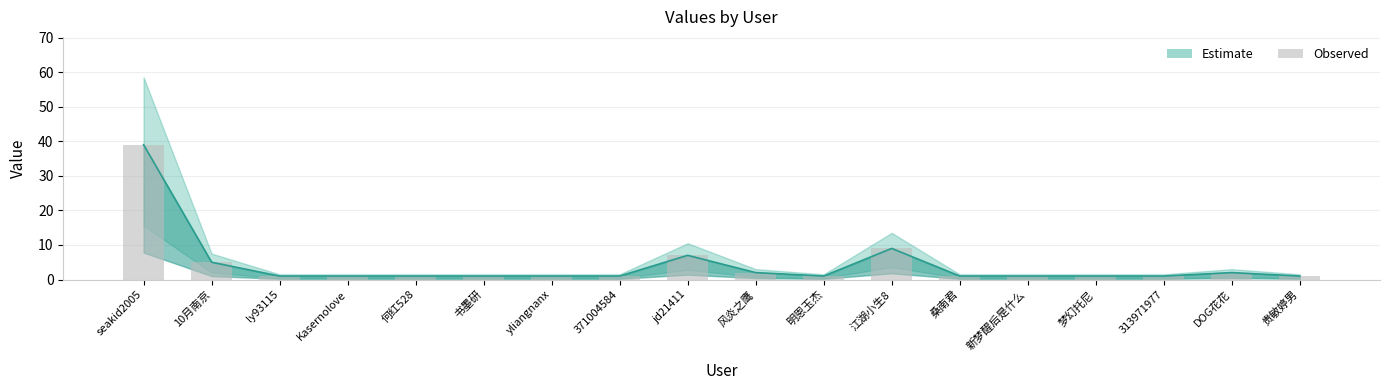

How many data points does each series have?

18